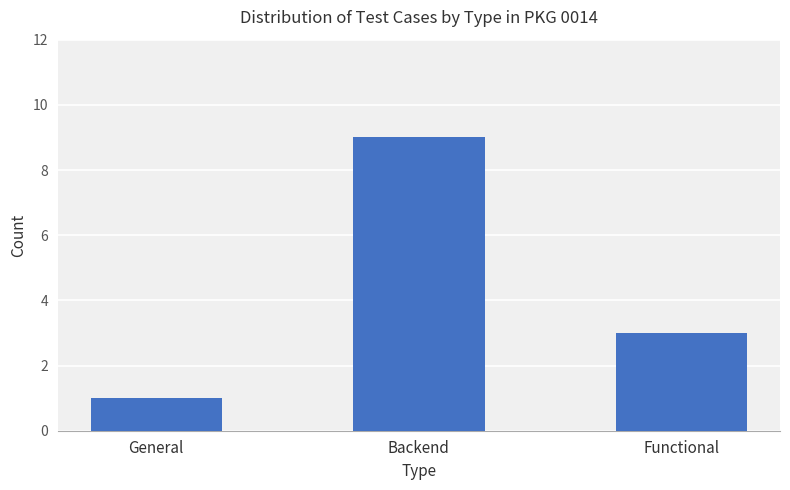

Reading left to right, transcribe all the data shown in this chart.

1	9	3